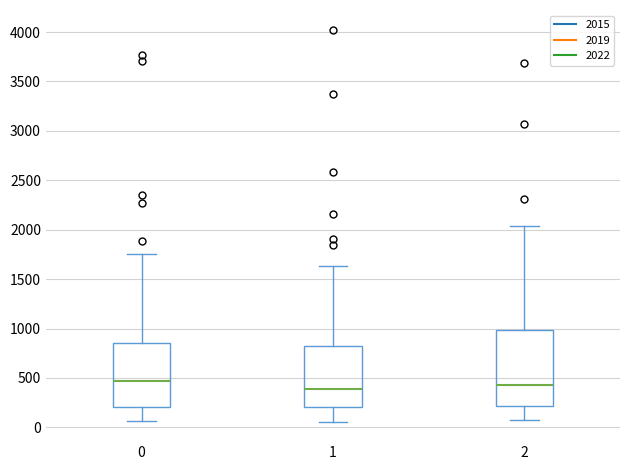

Reading left to right, read every box against the y-axis: the position of its median line, the range the box covers, and the ends of its whiskers. The values are not printed on the chart, so give them approximately, as read against the axis.

0: median 450, box 200 to 850, whiskers 50 to 1750
1: median 400, box 200 to 850, whiskers 50 to 1650
2: median 450, box 200 to 1000, whiskers 50 to 2050